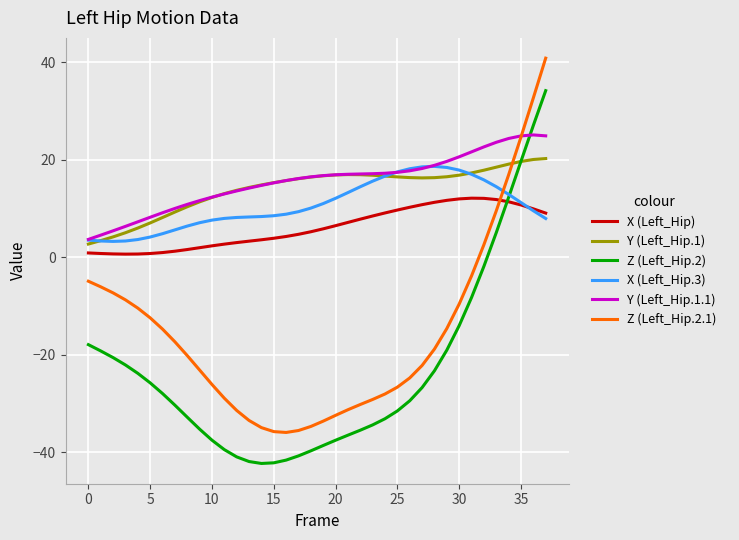

What is the average value of the Z (Left_Hip.2.1) series?

-15.8